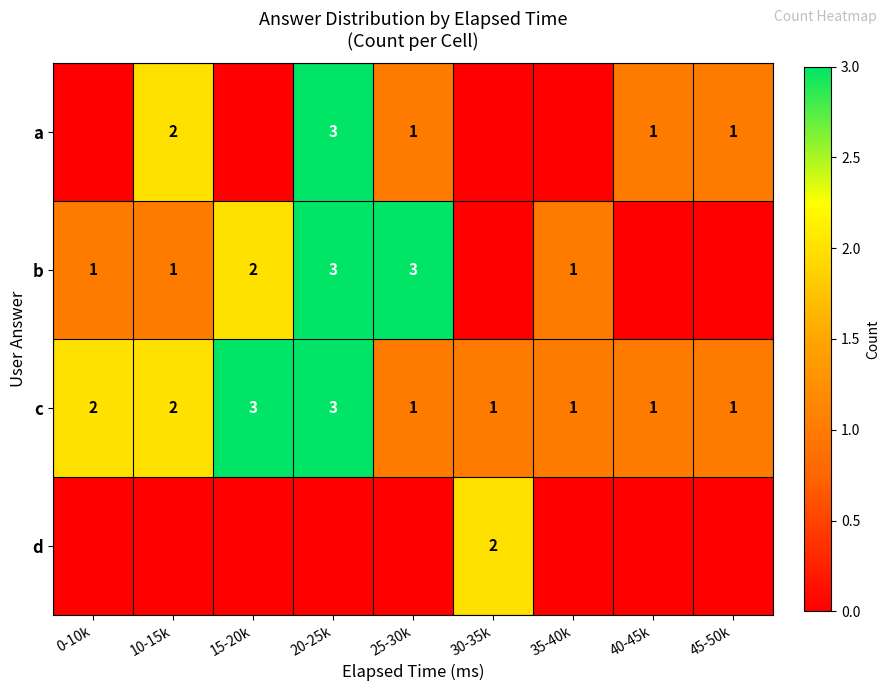

What value does the c series have at 20-25k?

3